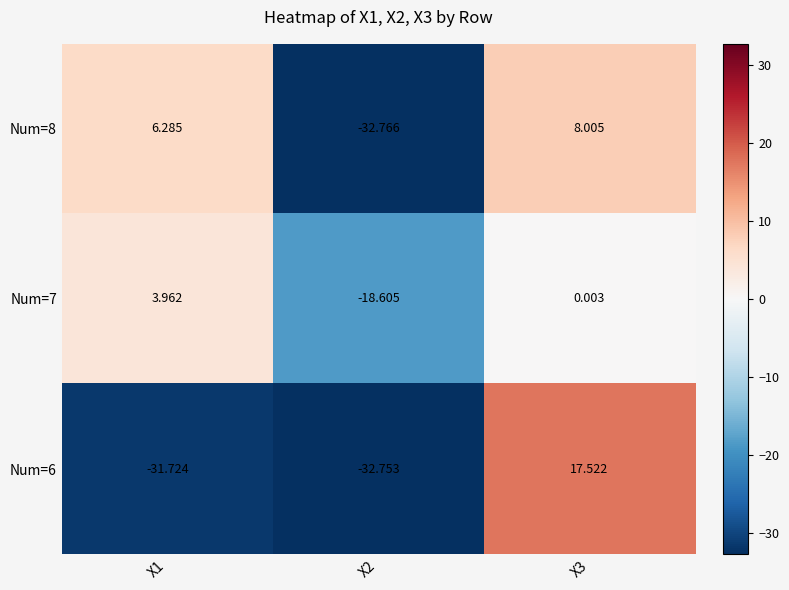

Is the value of Num=6 at X2 greater than the value of Num=7 at X3?

No